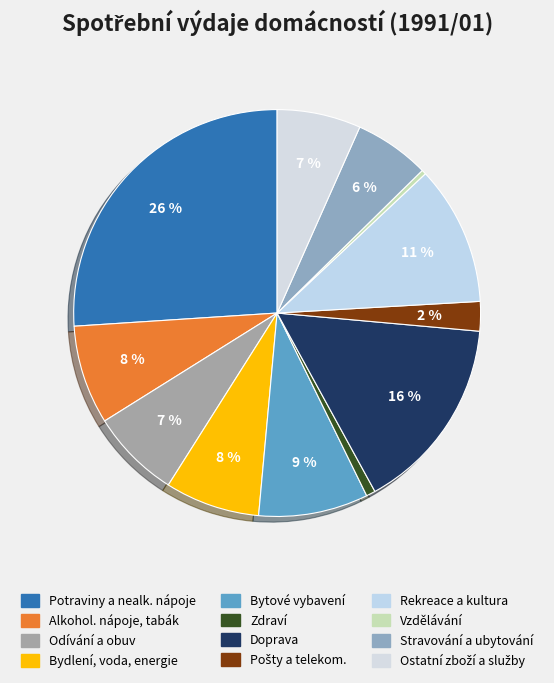

Which category has the smallest portion of the pie?

VZDĚLÁVÁNÍ